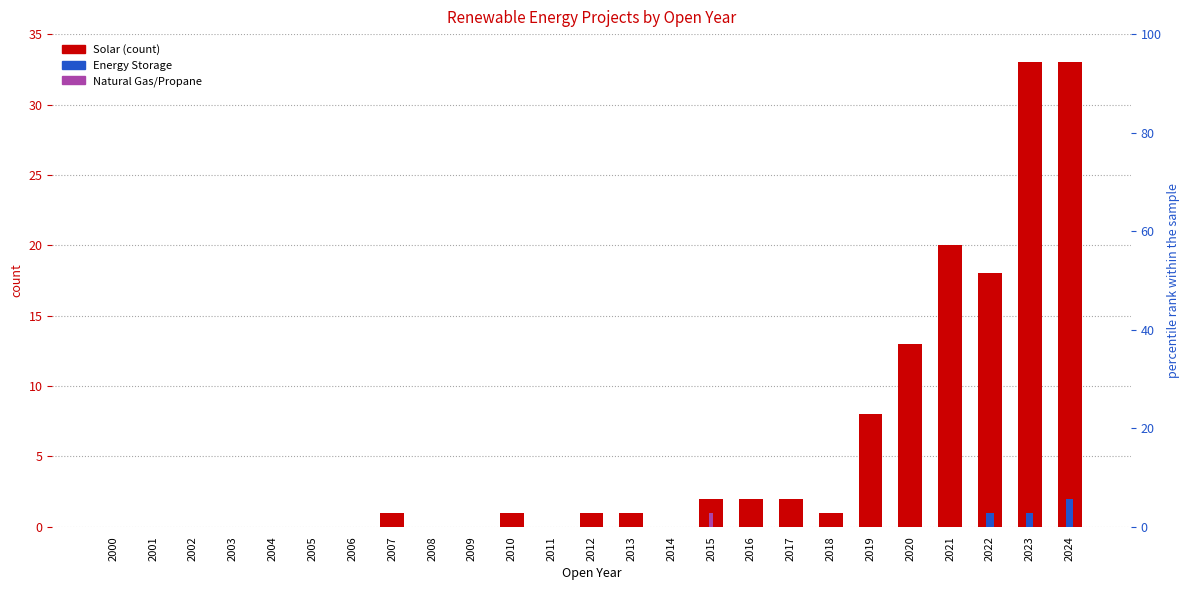

Which category has the highest value across all series?

2023